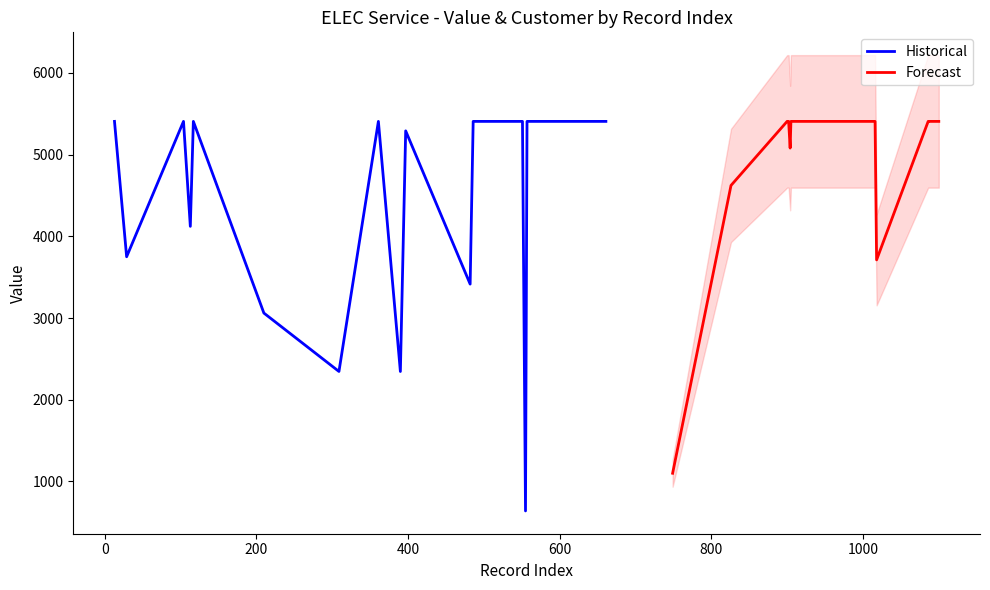

How many distinct data groups are displayed?

2